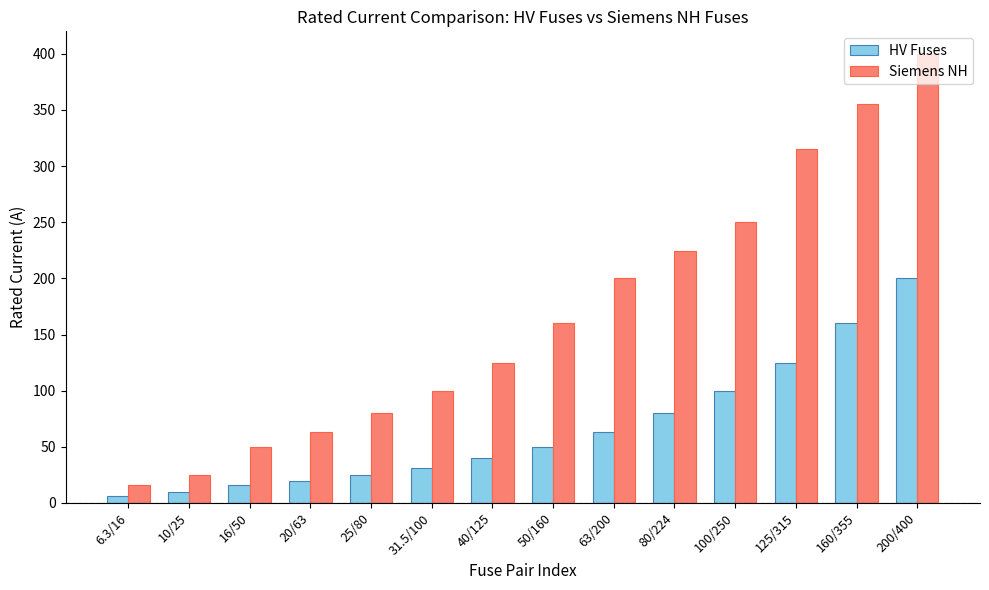

What are all the series names shown in the legend?

HV Fuses, Siemens NH